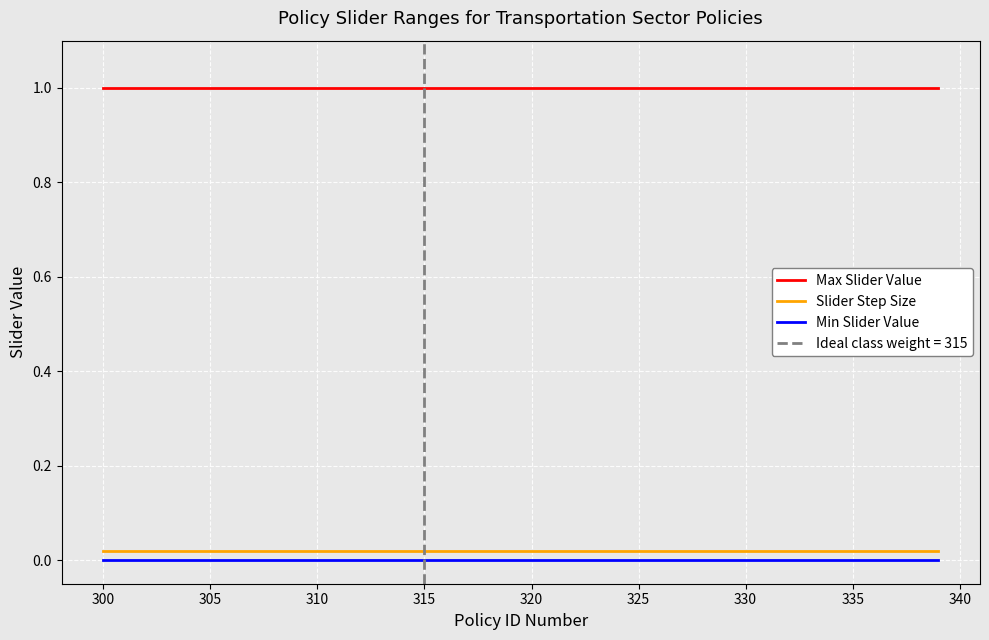

True or false: Slider Step Size and Max Slider Value cross at least once.

False